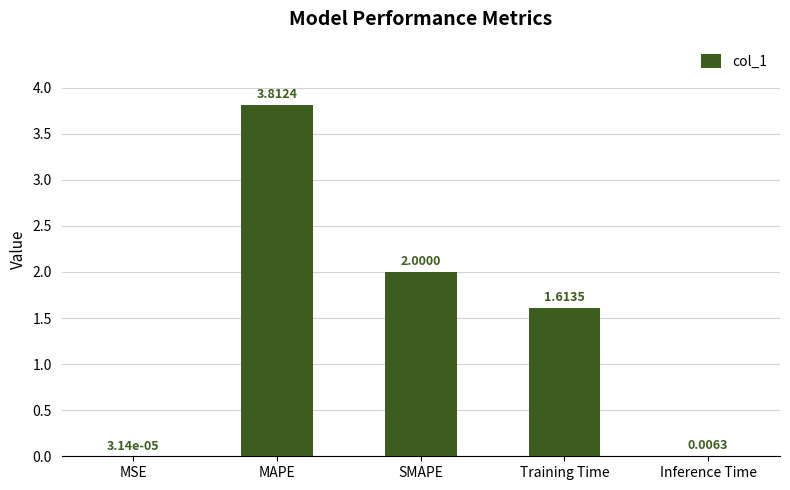

What is the difference between the values at MSE and SMAPE?

2.0